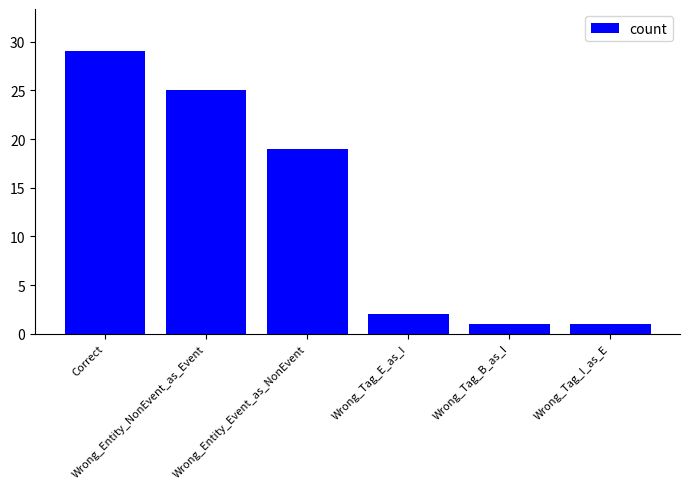

Approximately how many times larger is the value at Wrong_Entity_Event_as_NonEvent compared to Wrong_Tag_E_as_I?

9.5